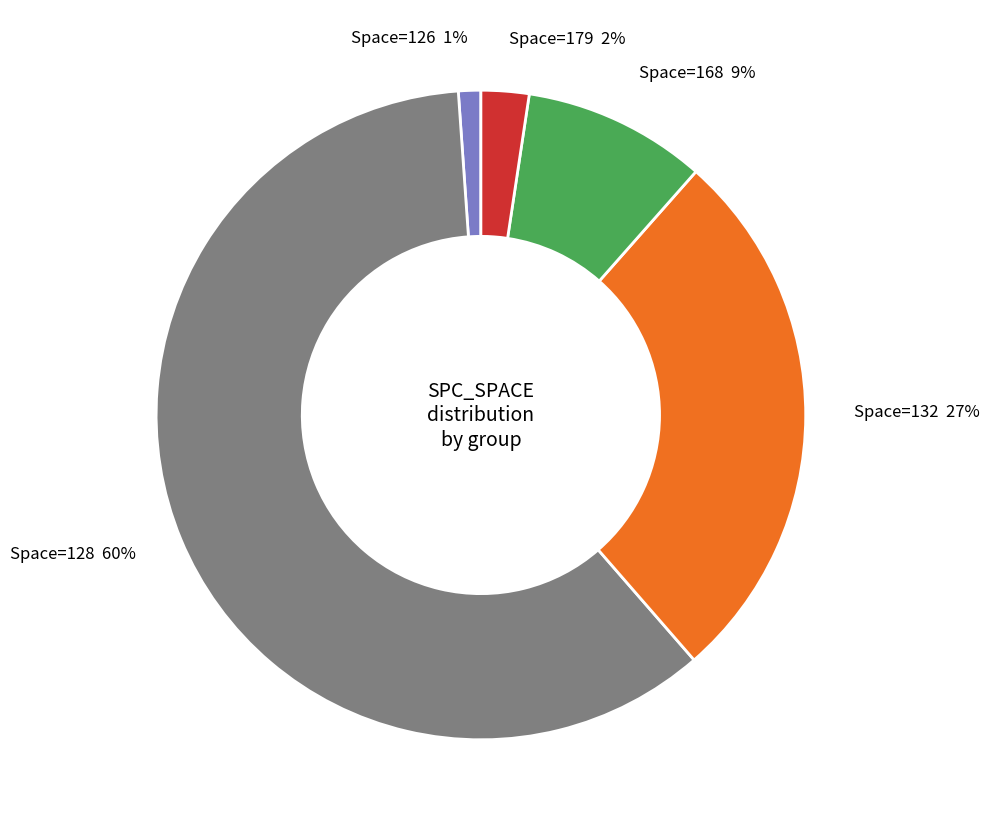

What is the ratio of the value at Space=128 60% to the value at Space=132 27%?

2.2